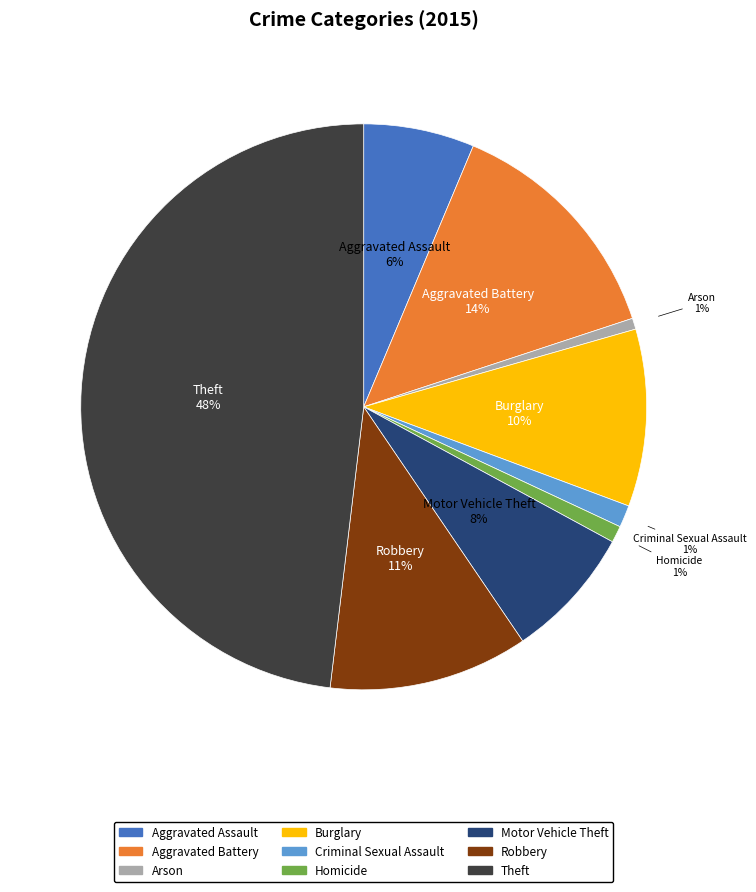

What percentage is the Aggravated Battery slice, to the nearest percent?

14%